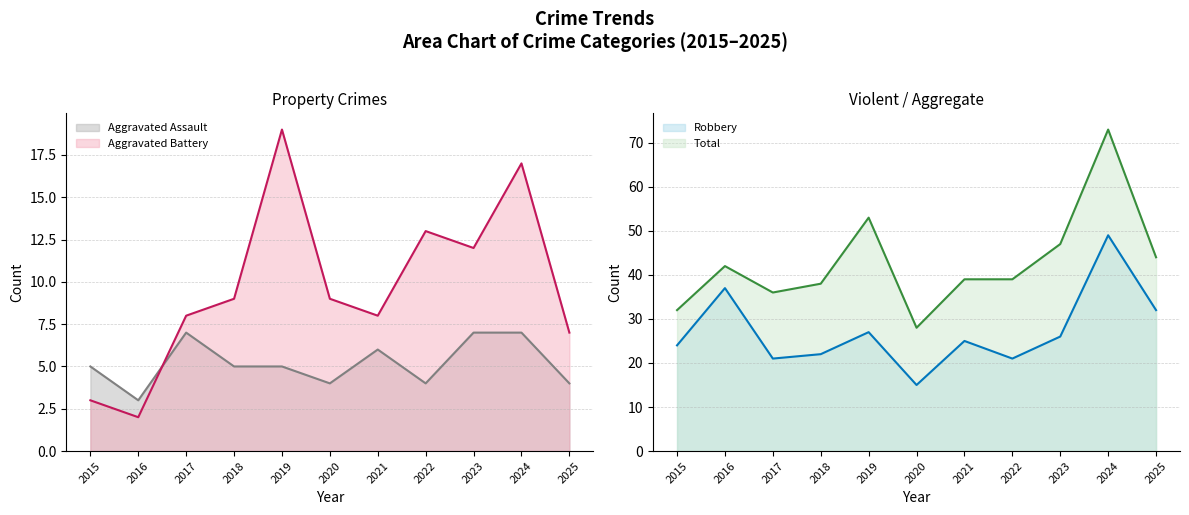

How many lines are shown in the chart?

4